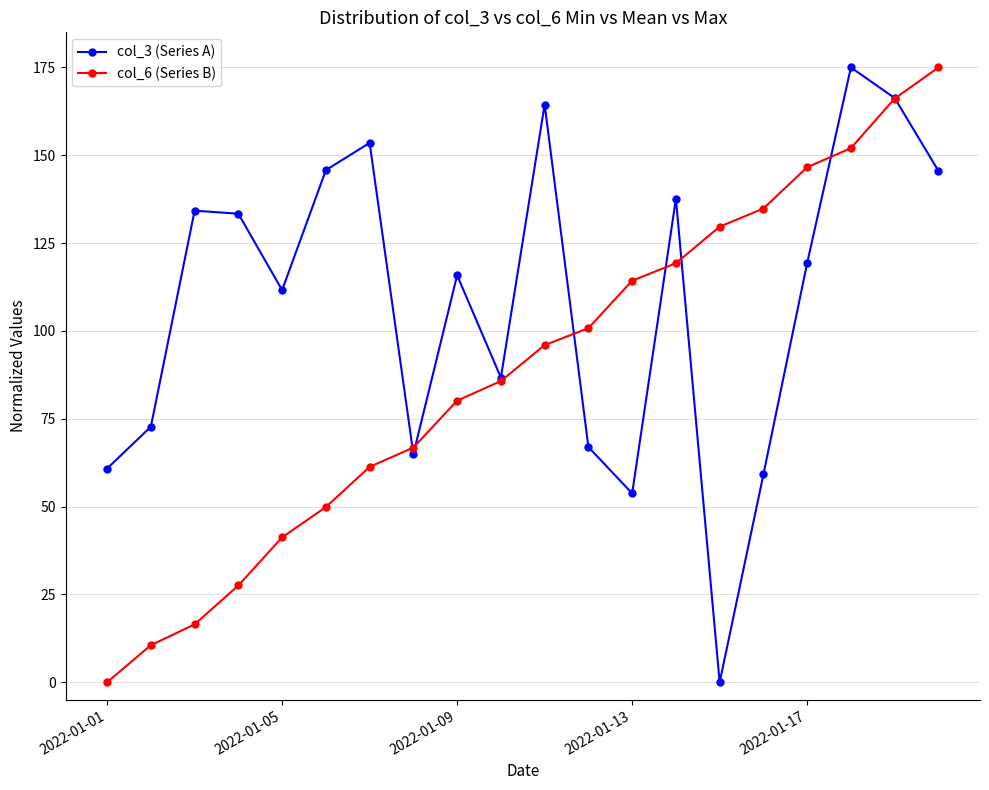

In col_3 (Series A), how many points are higher than both neighbors (excluding endpoints)?

6